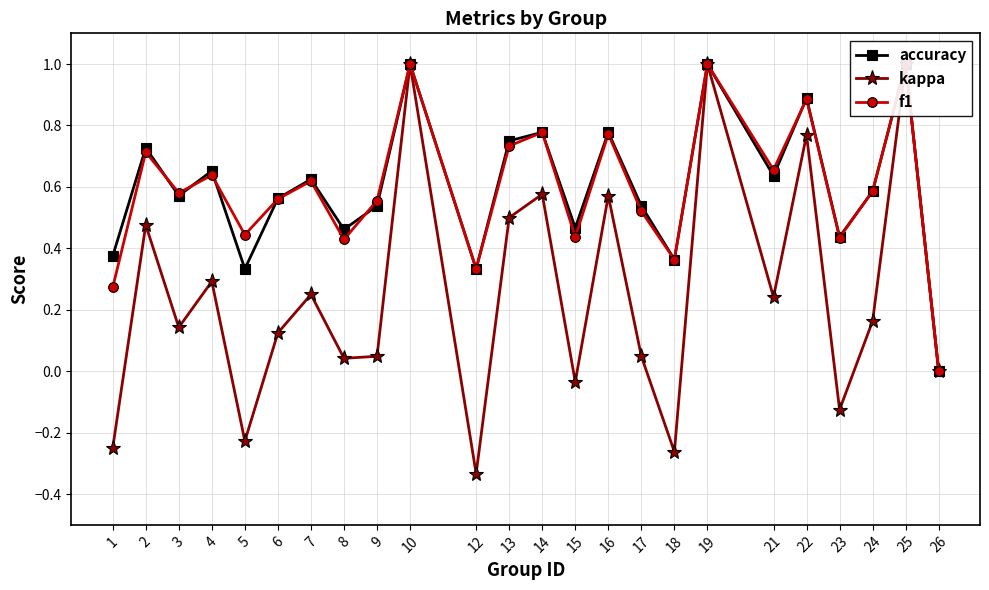

At how many categories does at least one series exceed 0?

23